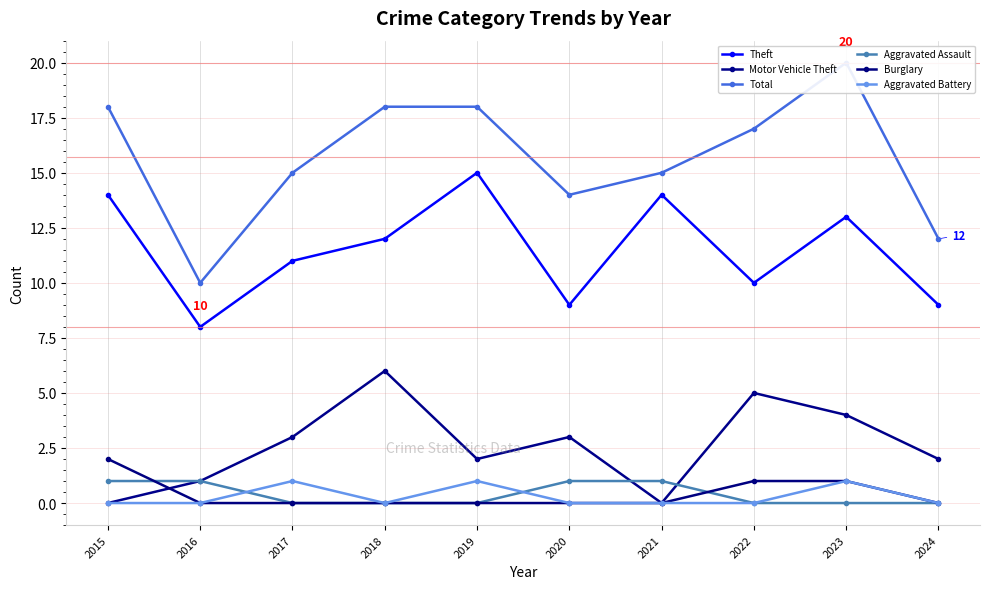

At which category does the chart reach its peak across all series?

2023